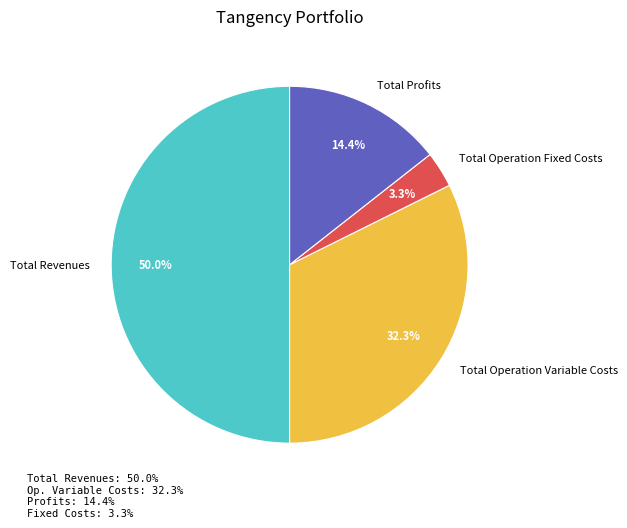

How many slices are in this pie chart?

4